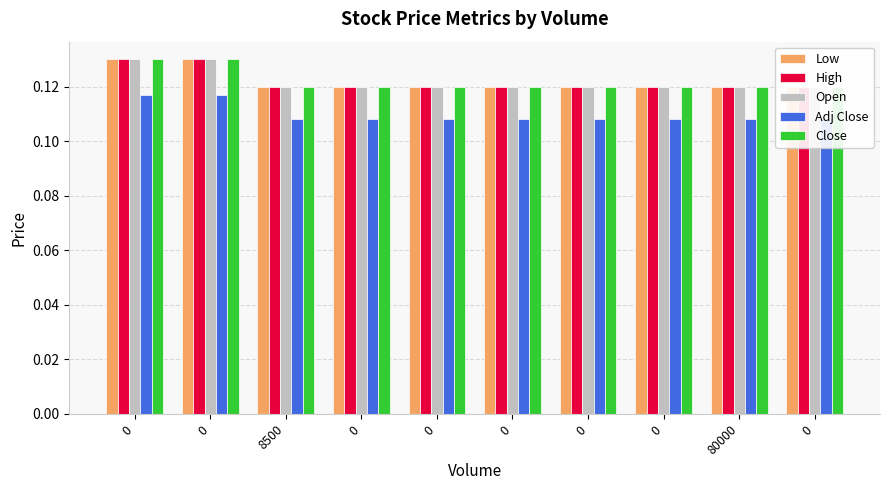

What is the sum of the Adj Close values at 0 and 0?

0.2